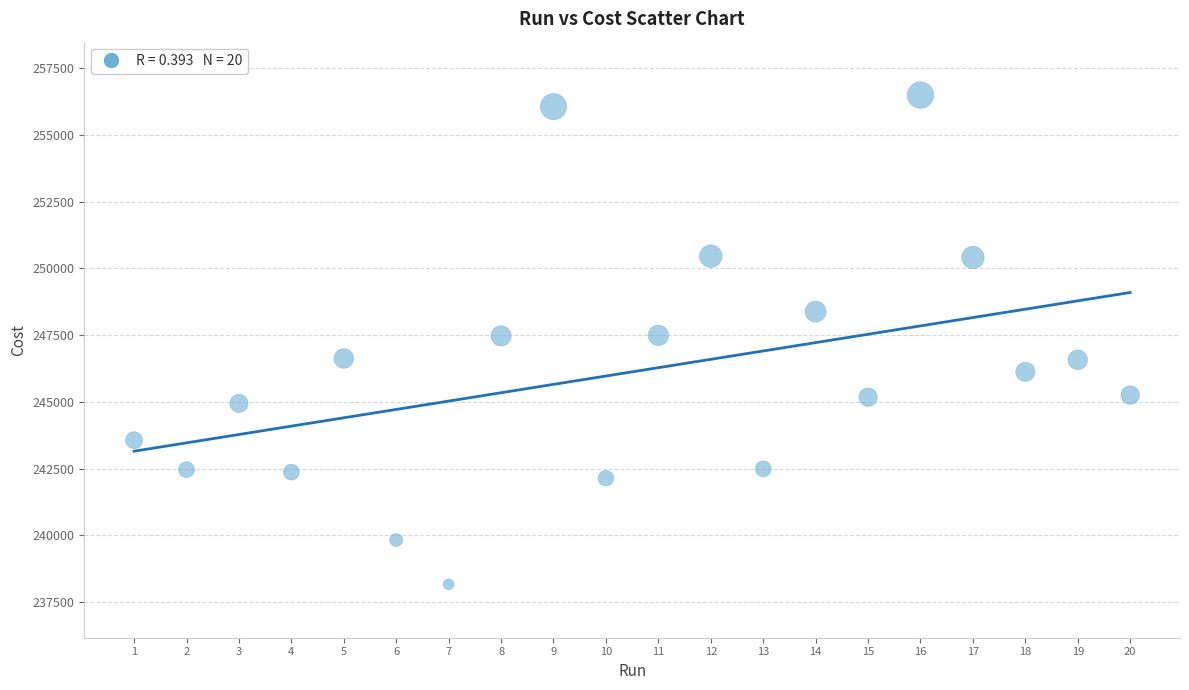

What is the range of Y values (max minus min)?

18319.0